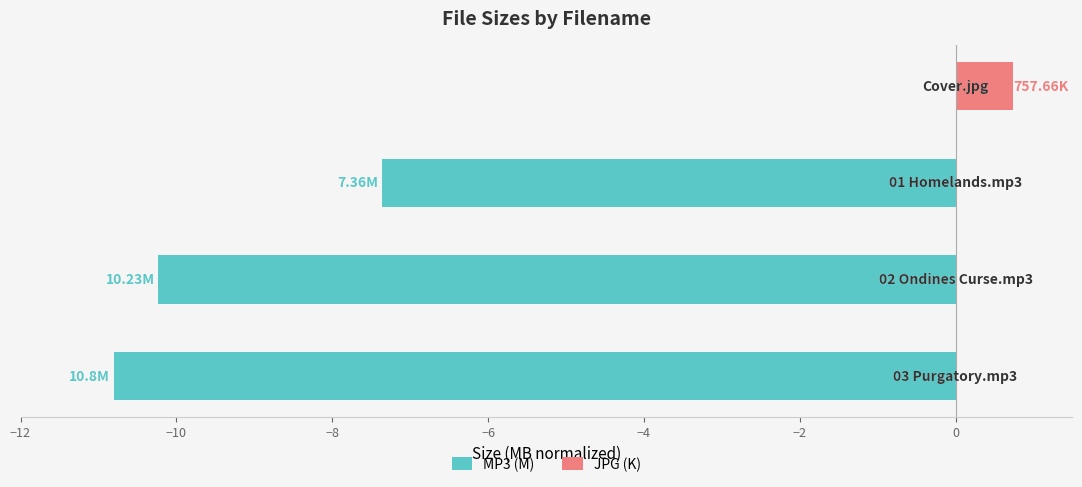

What is the difference between the maximum and second lowest values in the JPG (K) series?

0.7